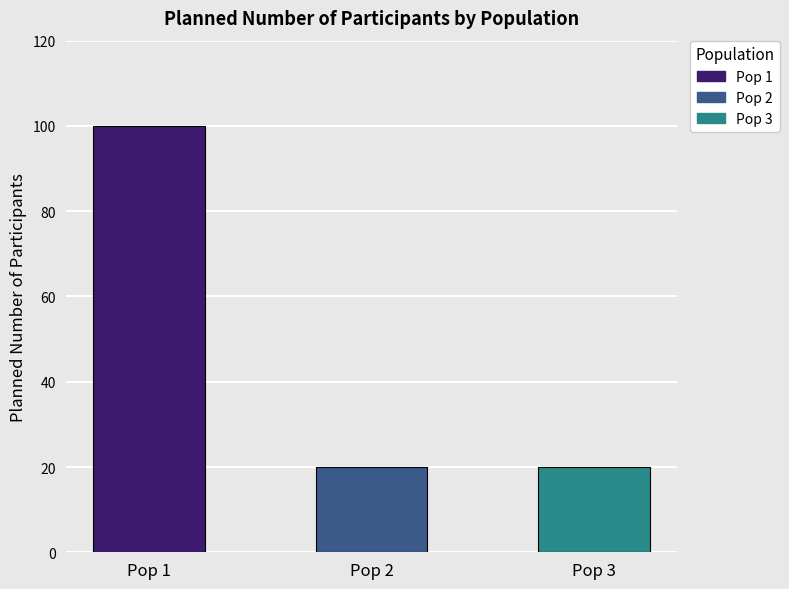

How many values are between 20 and 100?

3